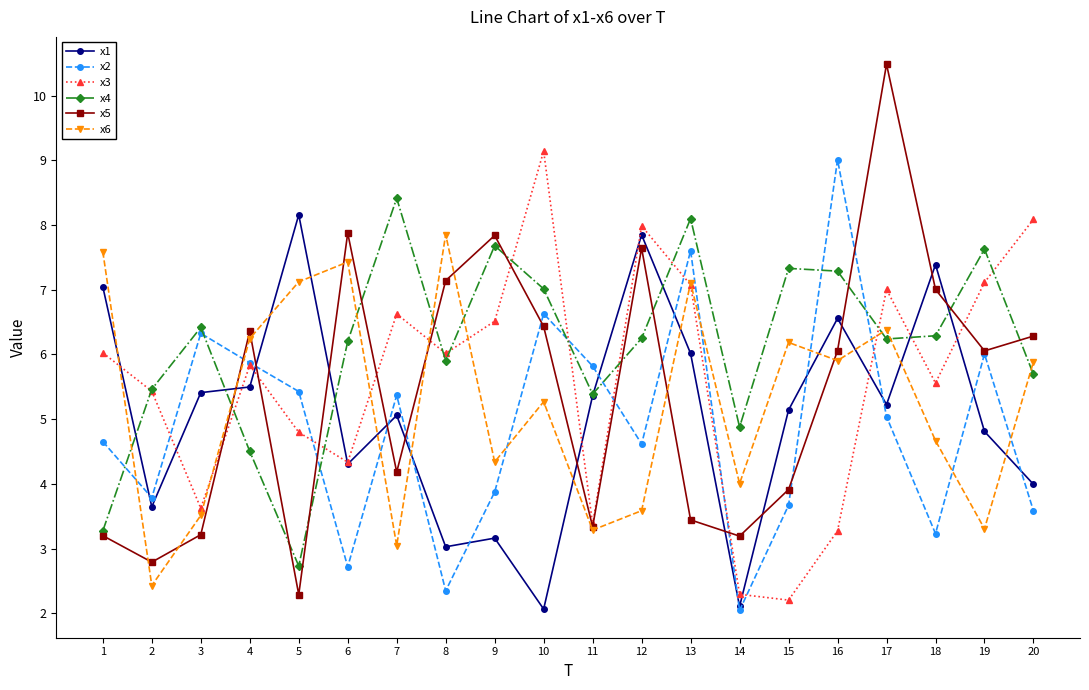

True or false: x1 and x2 cross at least once.

True